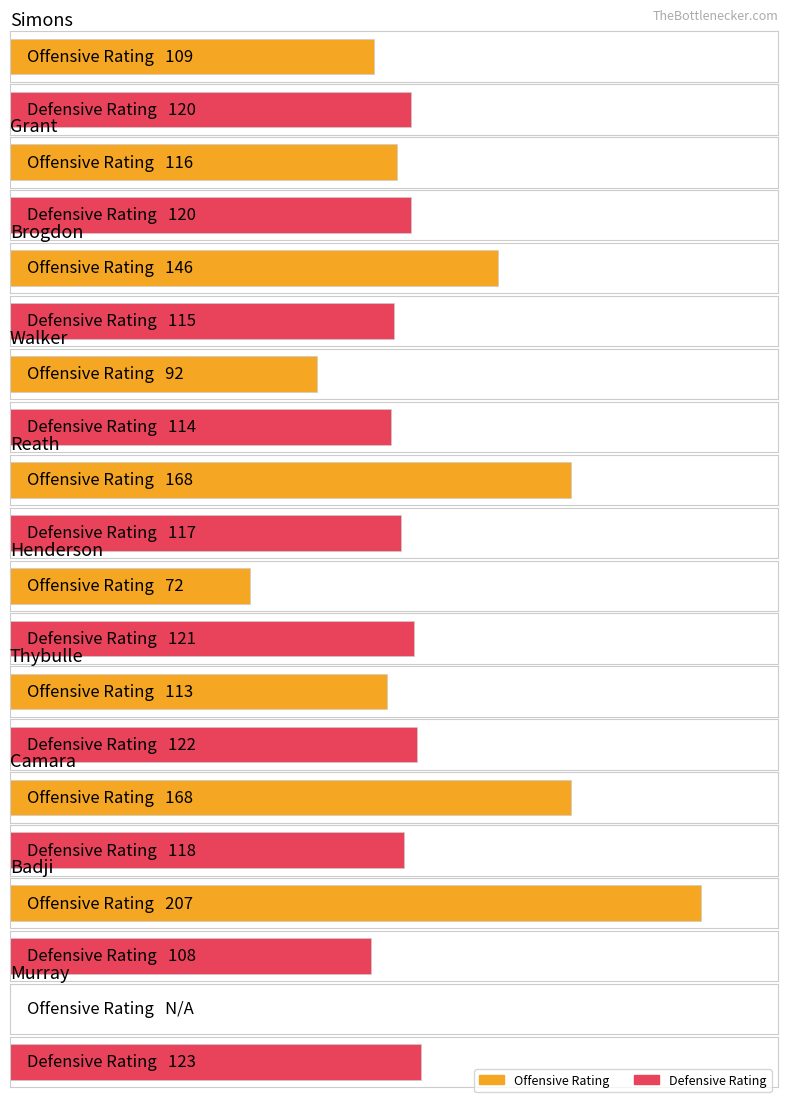

Reading left to right, what are all the values shown in this chart?

Offensive Rating: 109	116	146	92	168	72	113	168	207	0
Defensive Rating: 120	120	115	114	117	121	122	118	108	123